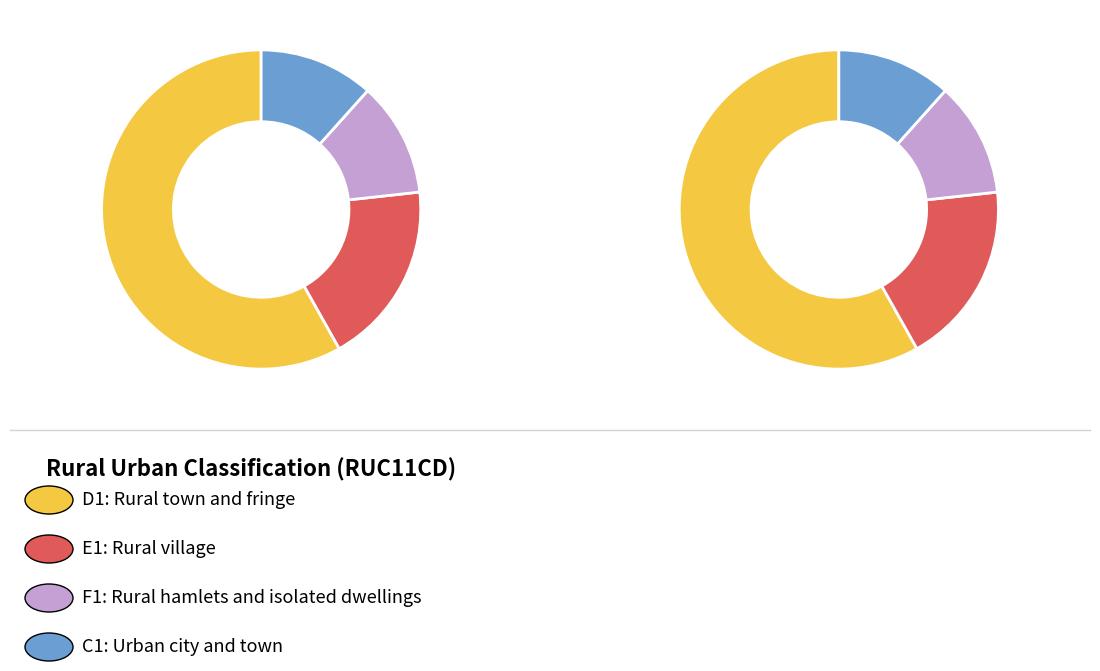

Which category has the biggest portion of the pie?

D1